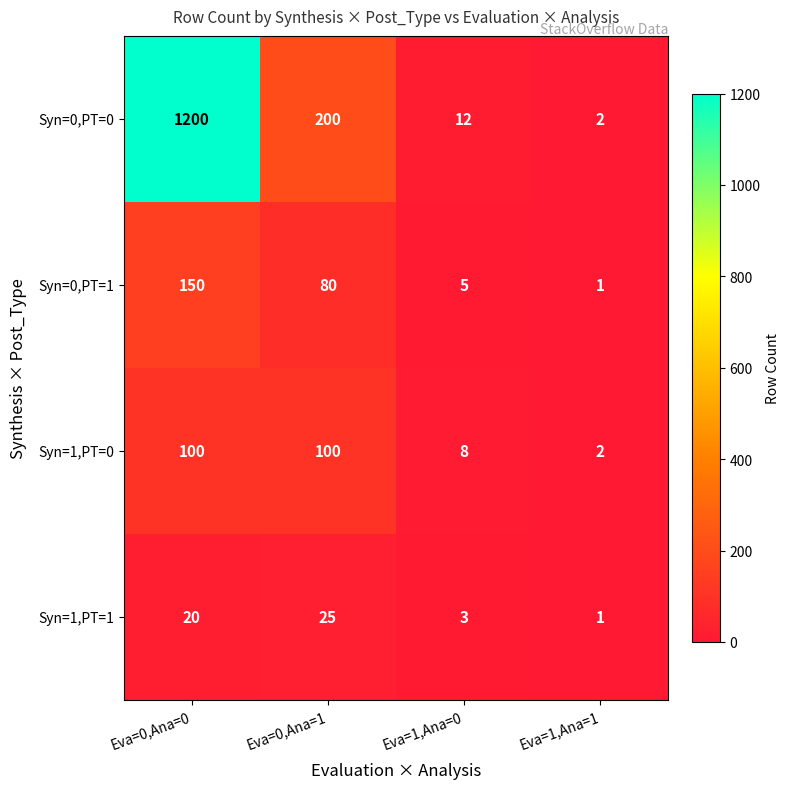

The Syn=1,PT=0 series shows 2 at Eva=1,Ana=1. True or false?

True